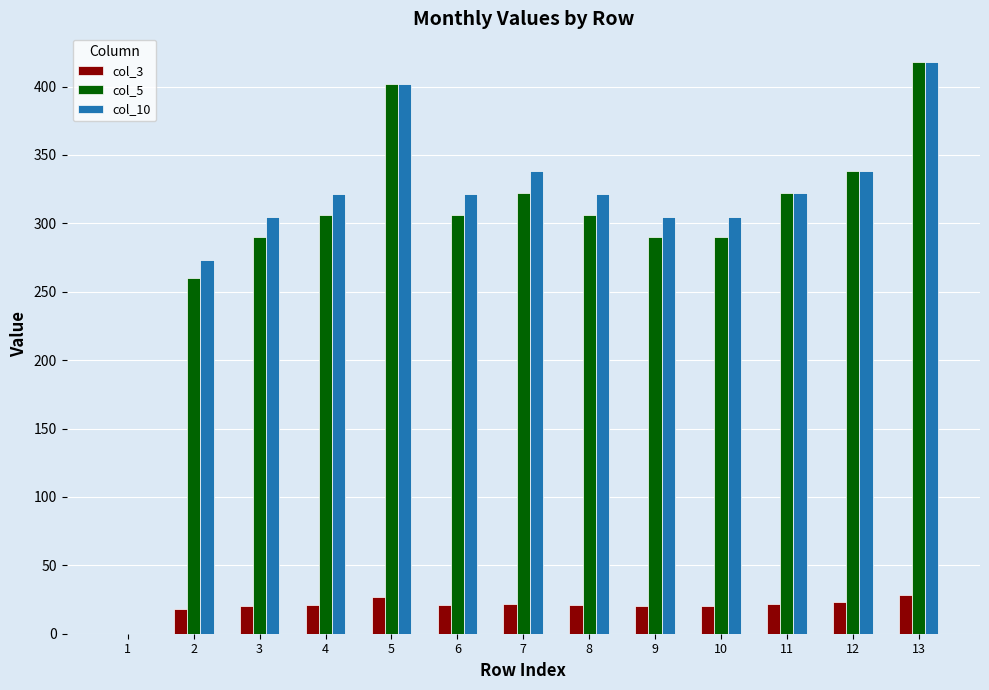

Is it true that col_3 equals 34.7 at 9?

False